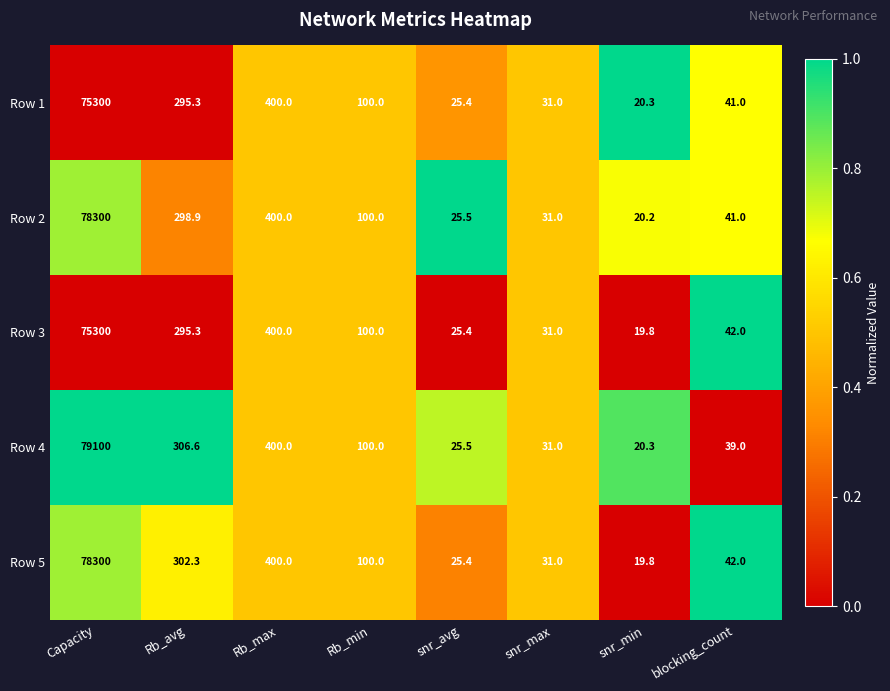

Which series has the largest total across all categories?

Row 4